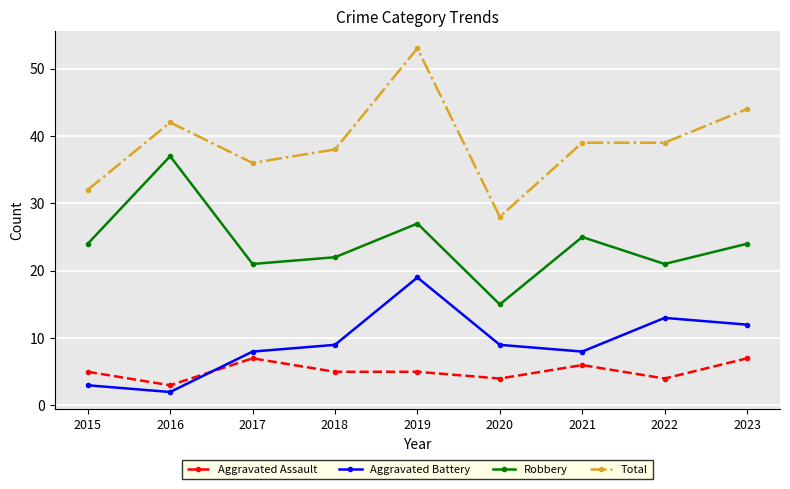

What is the sum of all Aggravated Assault values?

46